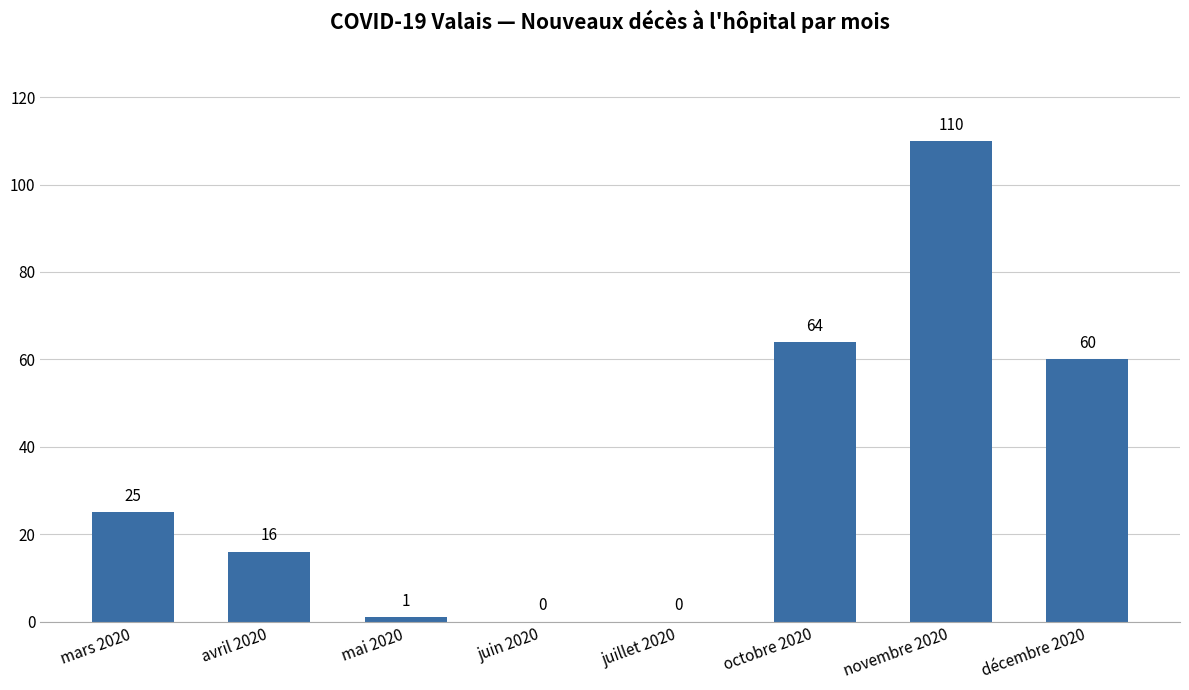

The value at juillet 2020 is 0. True or false?

True